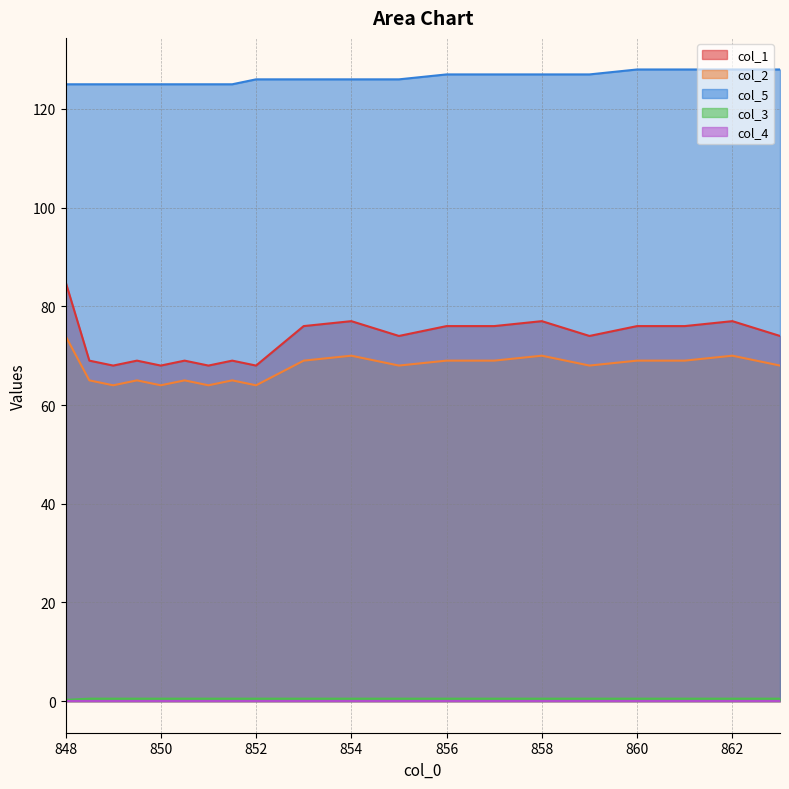

The value of col_5 at 853.0 is 126.0. True or false?

True